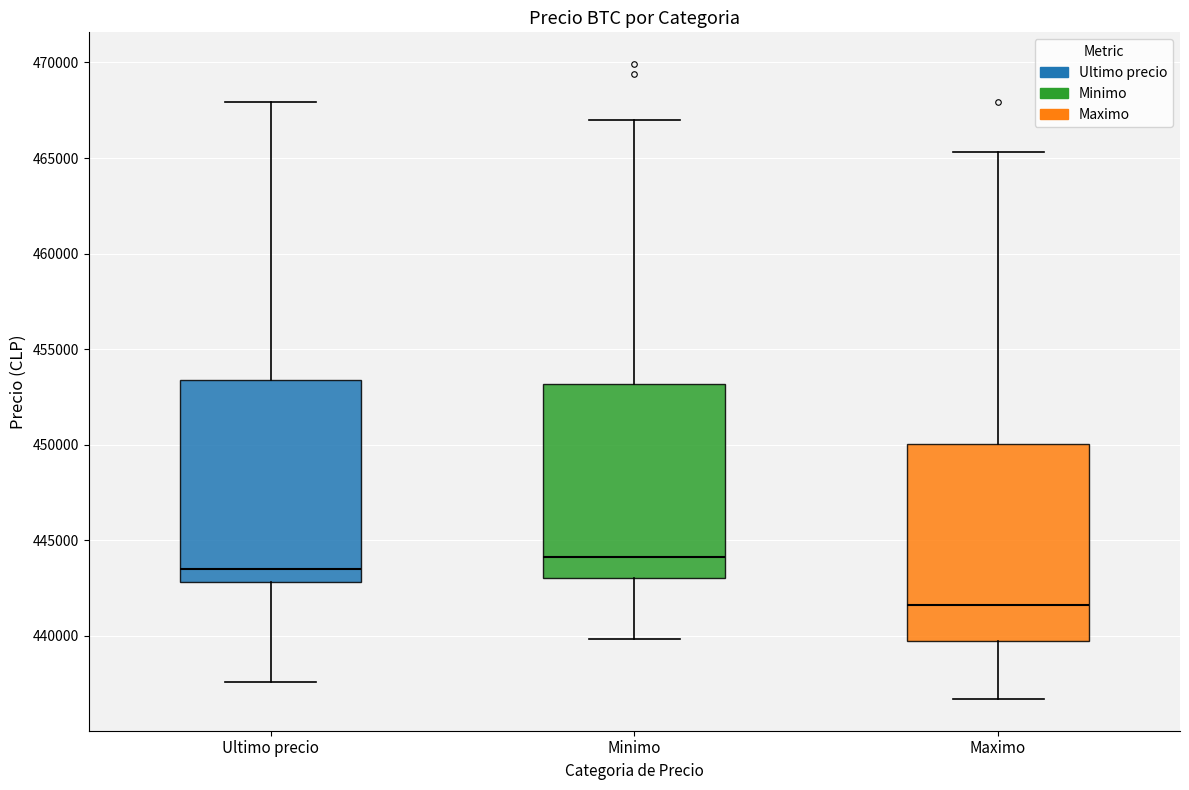

Reading left to right, transcribe this box plot: for each box, give where its median line is, the range the box spans, and where its two whiskers end, as read against the y-axis. The values are not printed on the chart, so give them approximately, as read against the axis.

Ultimo precio: median 443500, box 443000 to 453500, whiskers 437500 to 468000
Minimo: median 444000, box 443000 to 453000, whiskers 440000 to 467000
Maximo: median 441500, box 439500 to 450000, whiskers 436500 to 465500